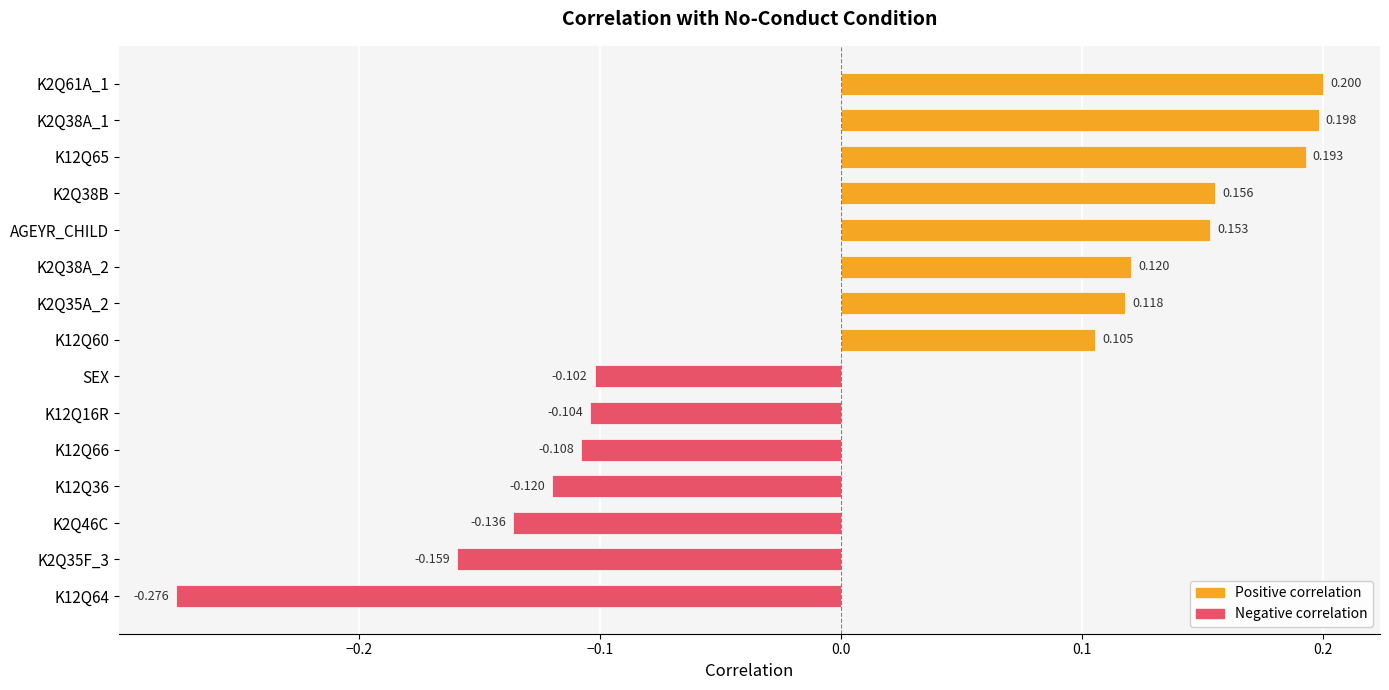

How many positive values are there?

8